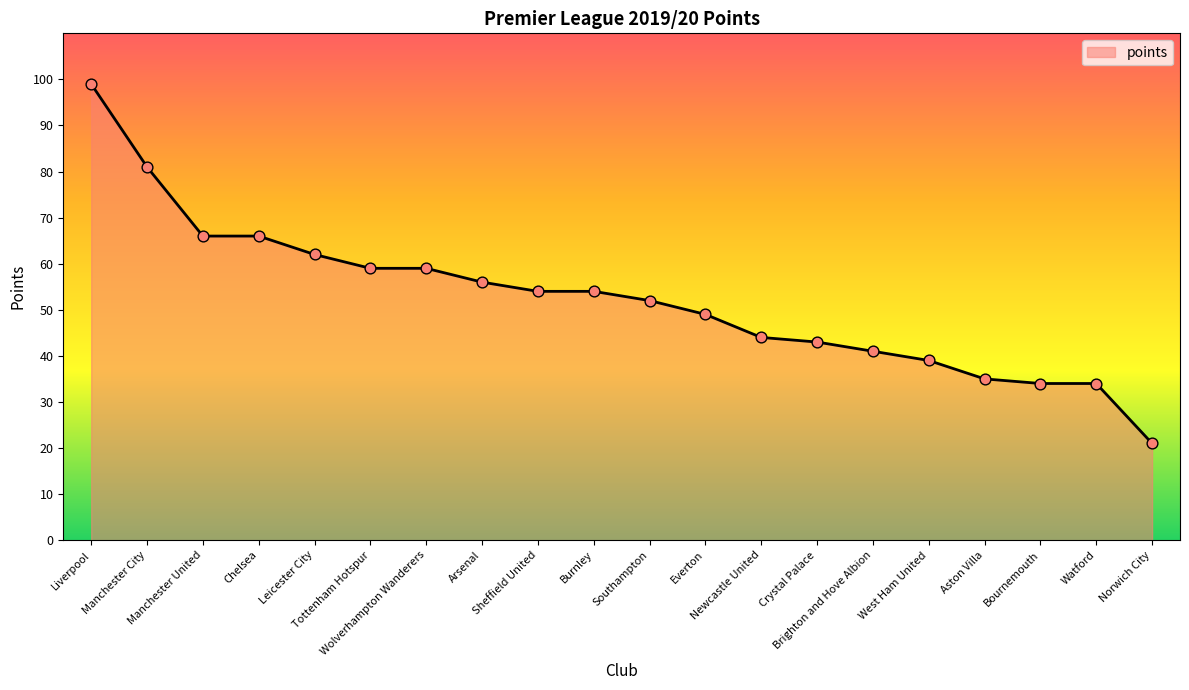

Between West Ham United and Sheffield United, which is larger?

Sheffield United